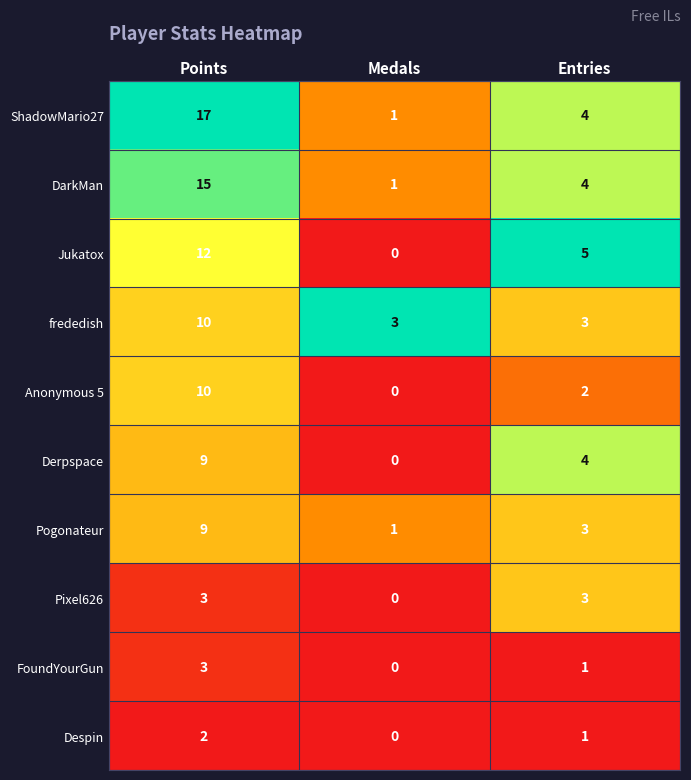

Which series changed the most between Points and Medals?

ShadowMario27